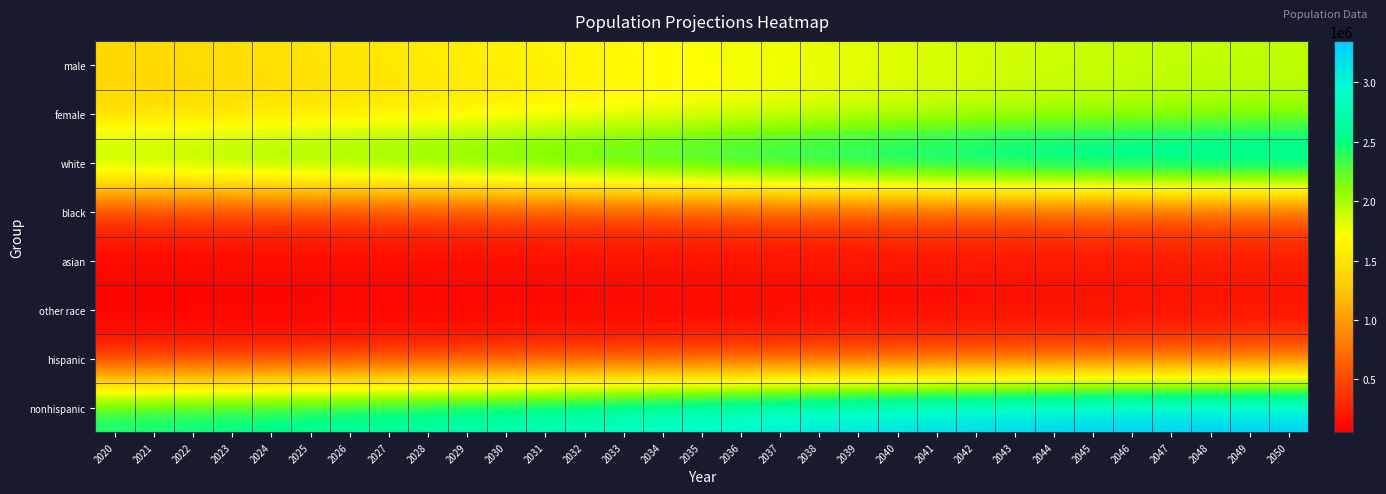

At which category is the sum across all series the highest?

2050